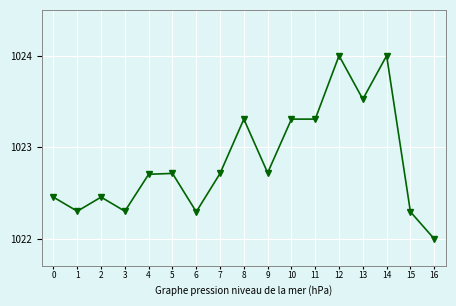

What is the average value?

1022.8